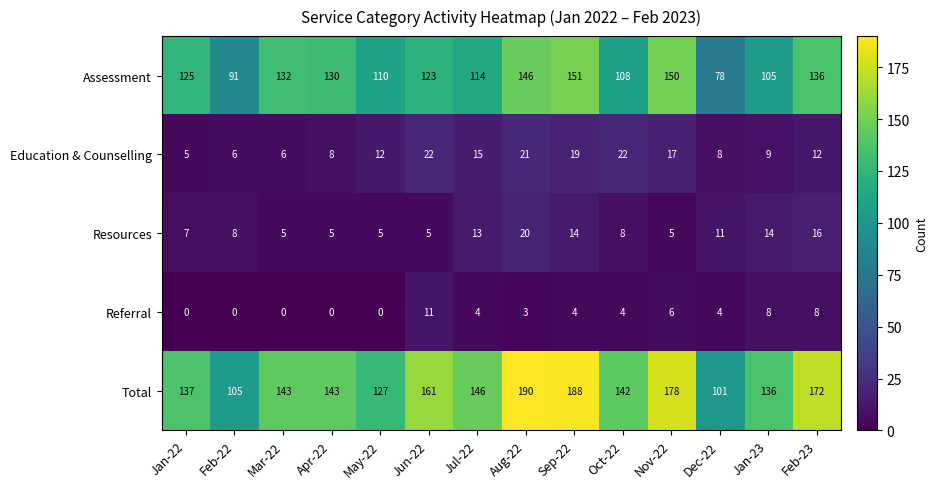

What is the sum of all Referral values?

52